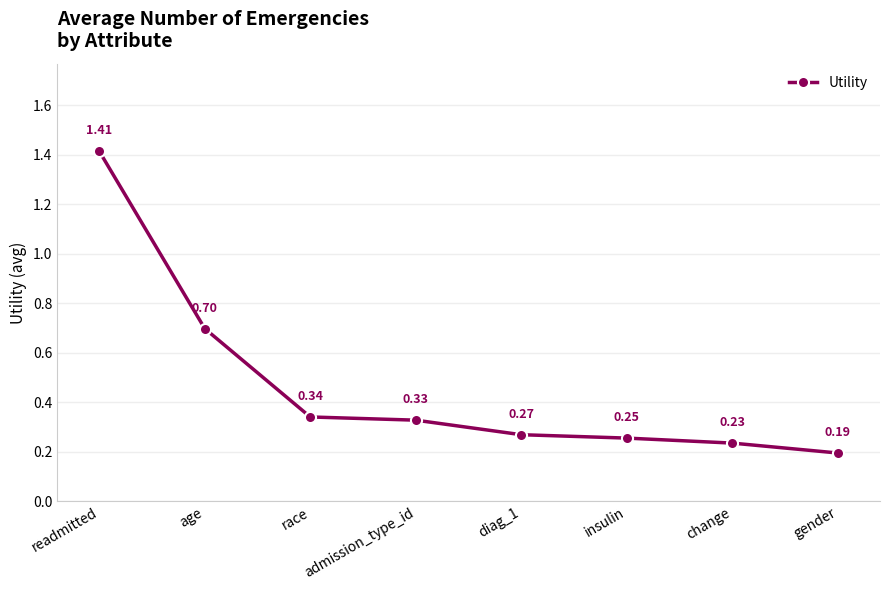

True or false: there are more than 0 points higher than both neighbors.

False